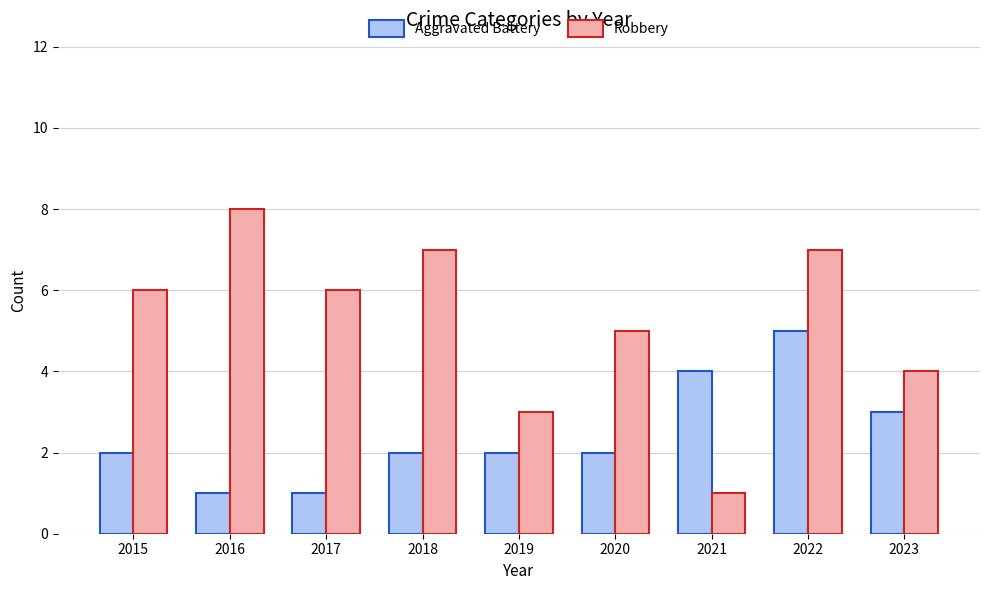

What is the spread (max minus min) of values at 2020?

3